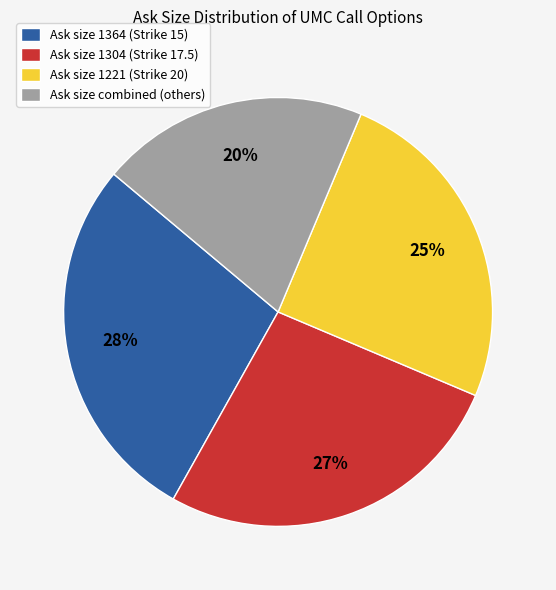

What is the smallest slice in the pie chart?

Ask size combined (others)